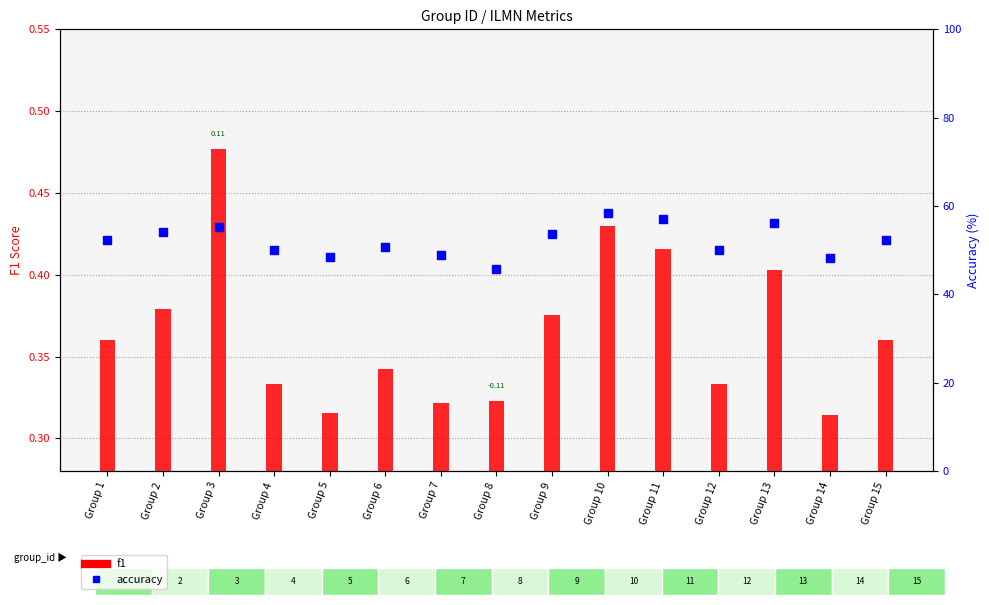

Which series contains the lowest Y value?

f1